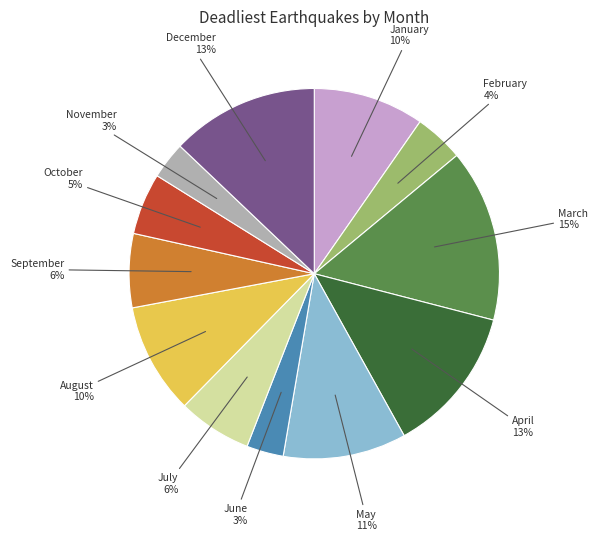

To the nearest percent, what is the difference between the largest and smallest slice percentages?

12%